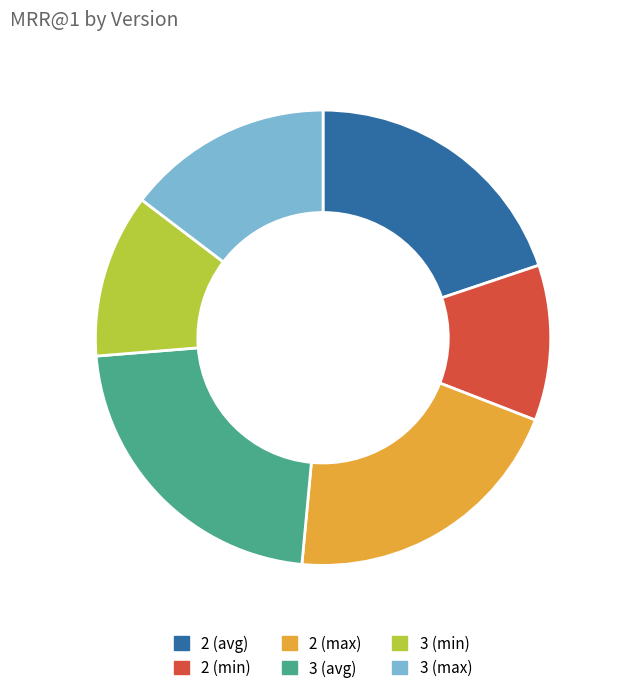

Count the number of slices in the pie.

6